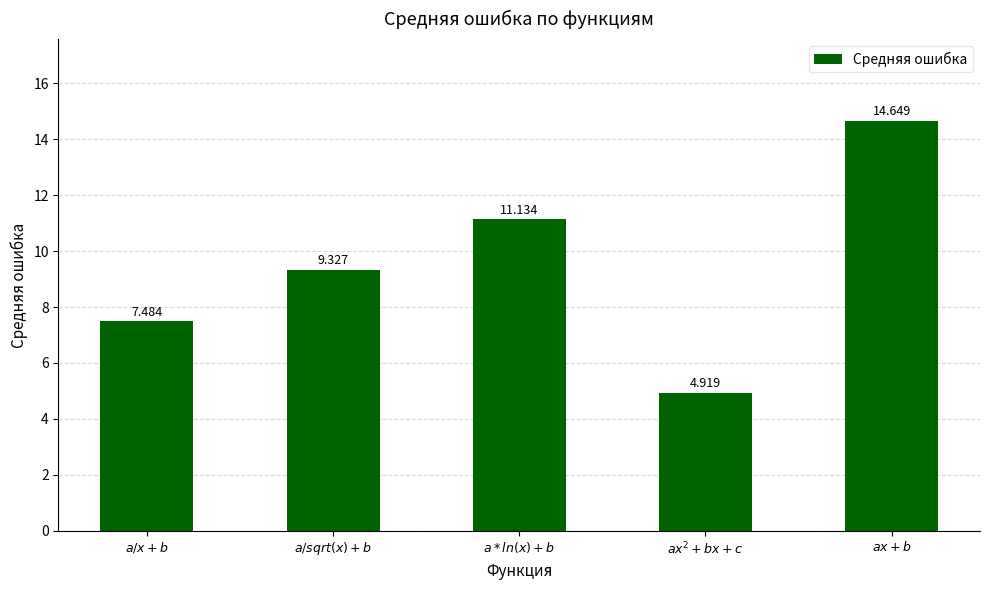

Reading right to left, what are all the values shown in this chart?

14.6	4.9	11.1	9.3	7.5